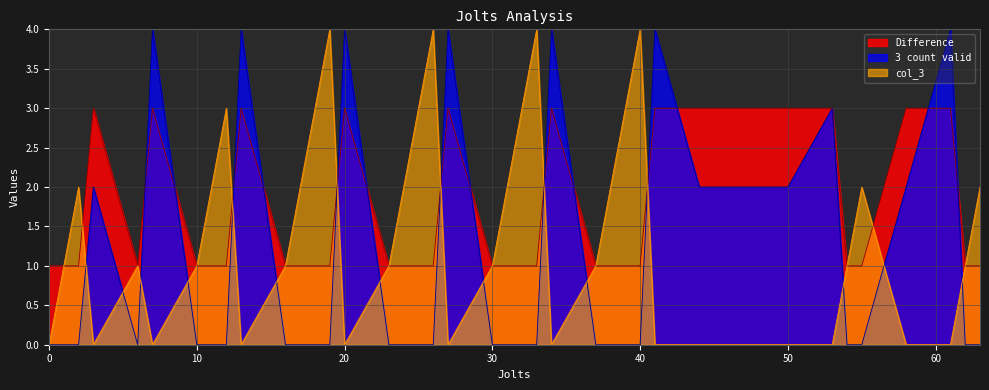

What is the value of the 3 count valid point at the 25th from the left?

4